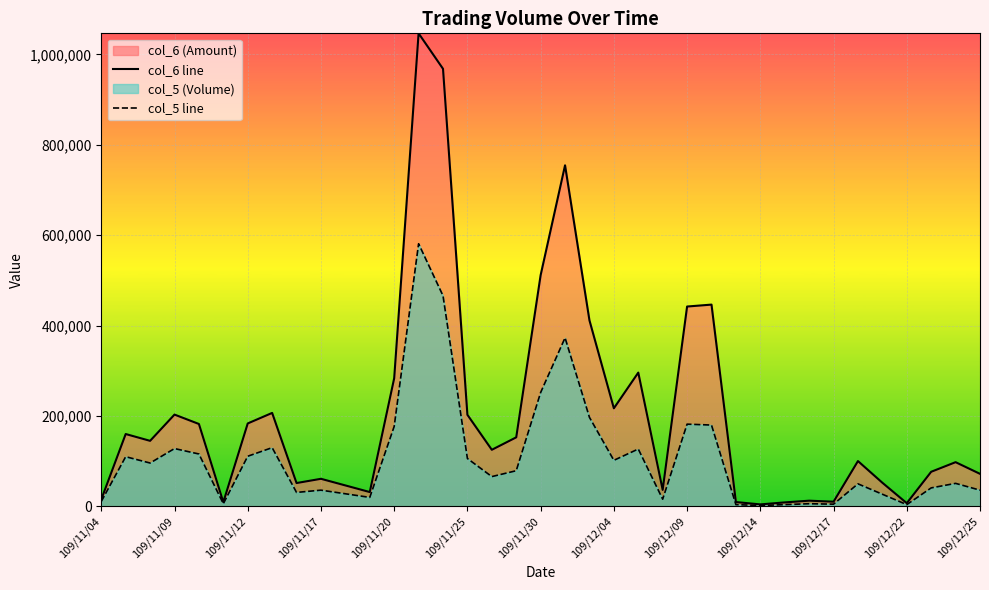

Which has a higher value, 109/11/04 or 35?

35